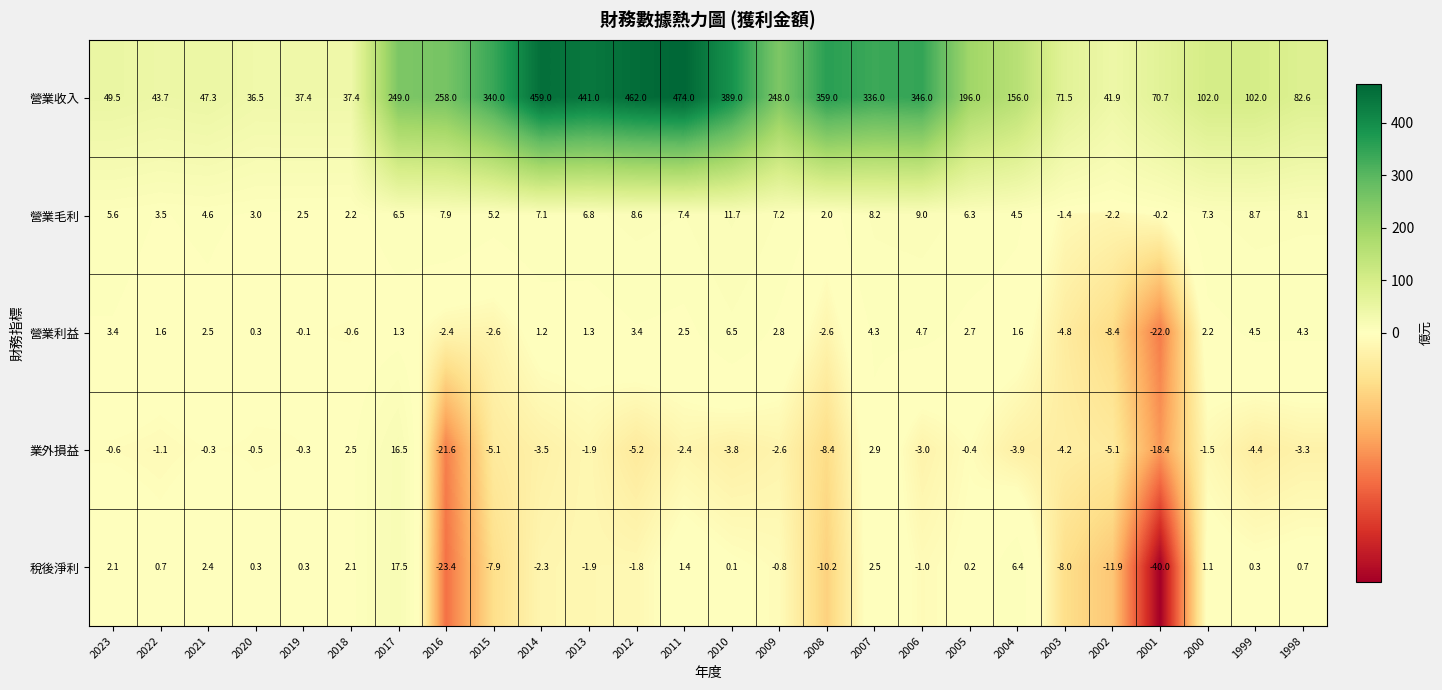

At 2010, list the series in order from smallest to largest.

業外損益, 稅後淨利, 營業利益, 營業毛利, 營業收入